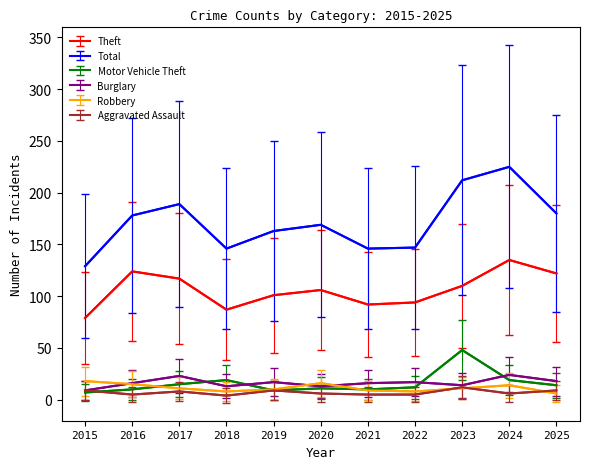

What is the maximum value shown in the chart?

225